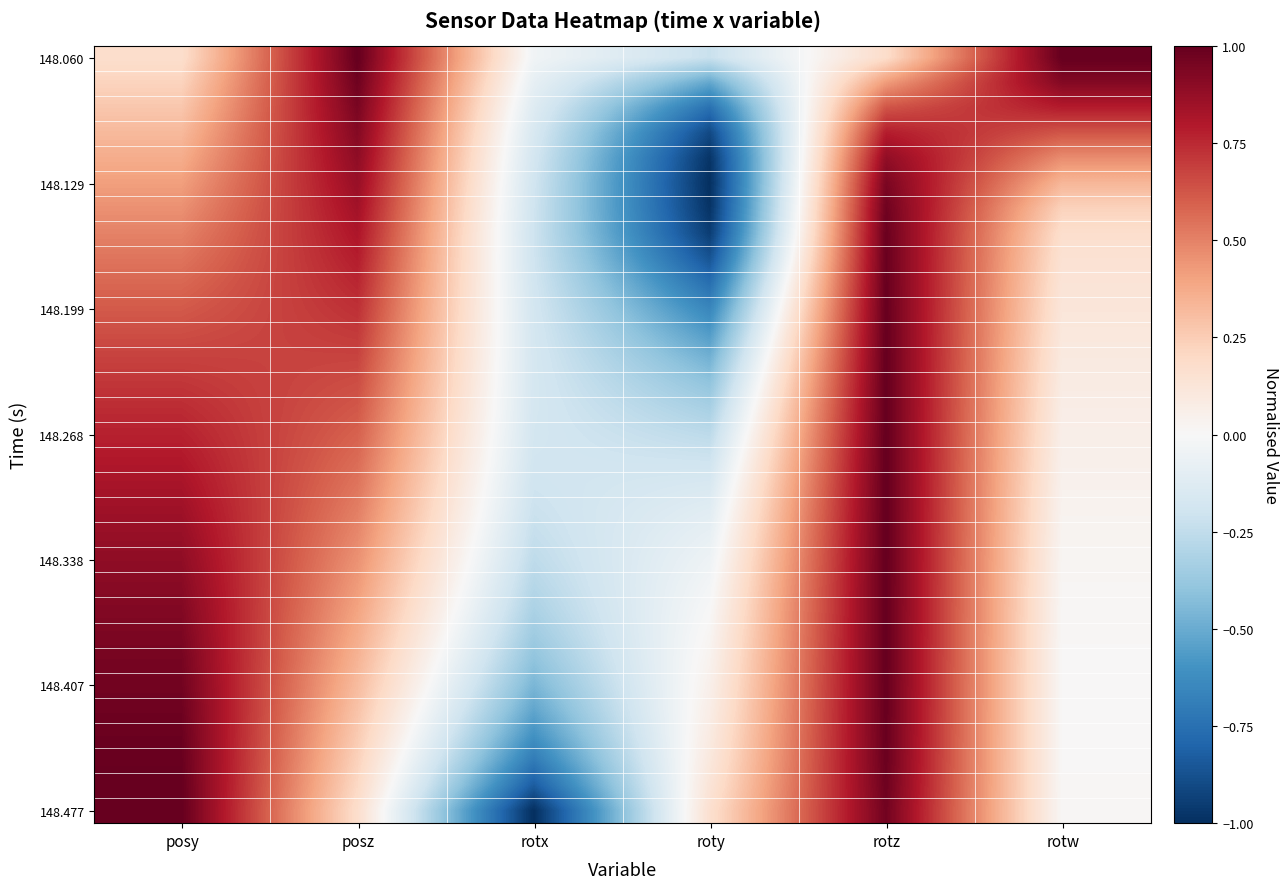

What is the spread (max minus min) of values at rotz?

0.8